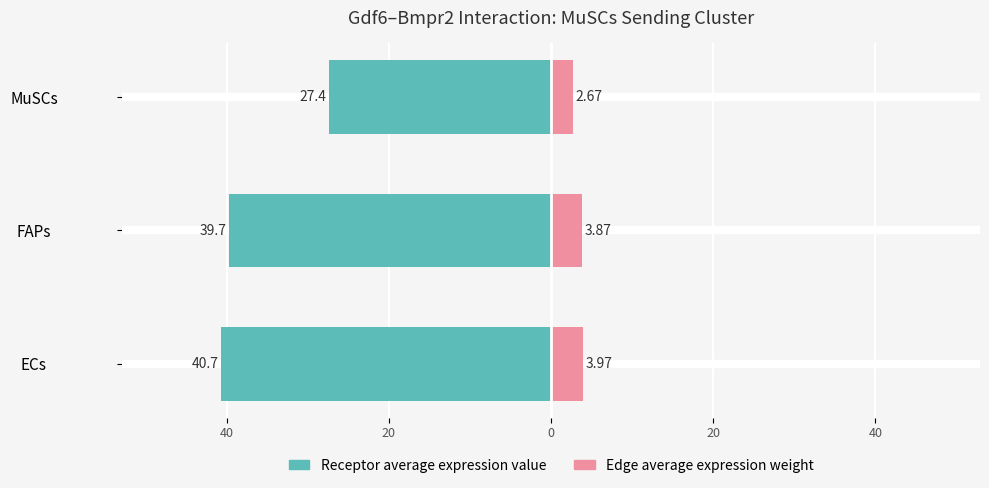

What is the value of the Receptor average expression value bar at the 2nd from the left?

-39.7